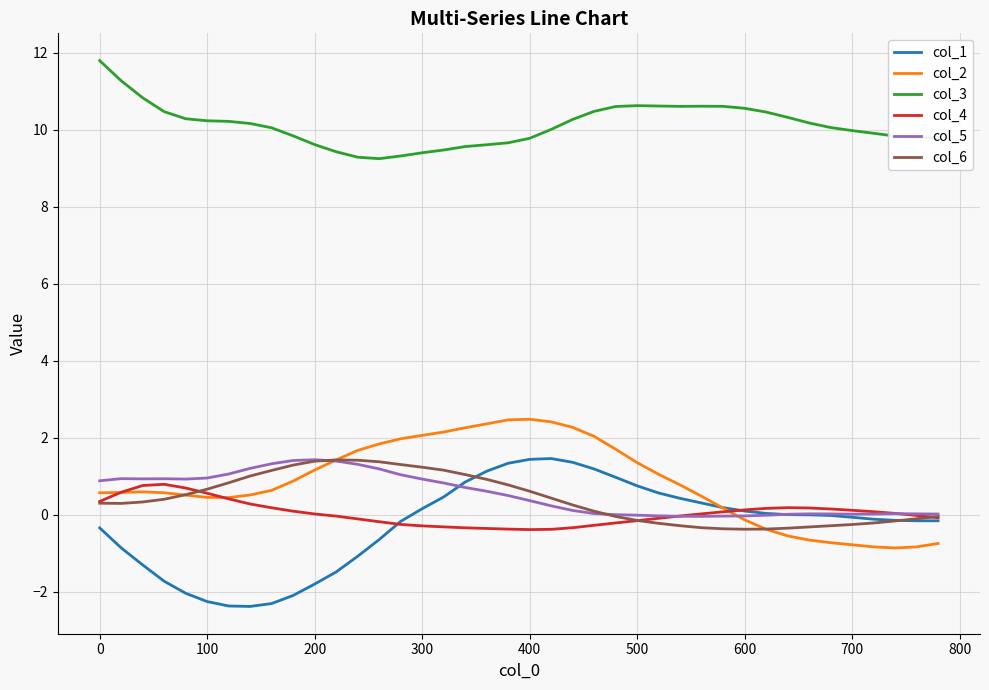

True or false: col_3 and col_2 intersect in this chart.

False